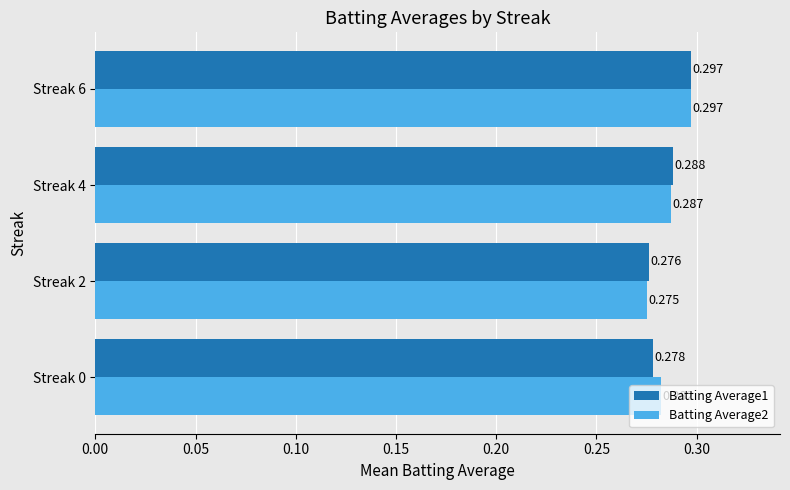

What are all the series names shown in the legend?

Batting Average1, Batting Average2